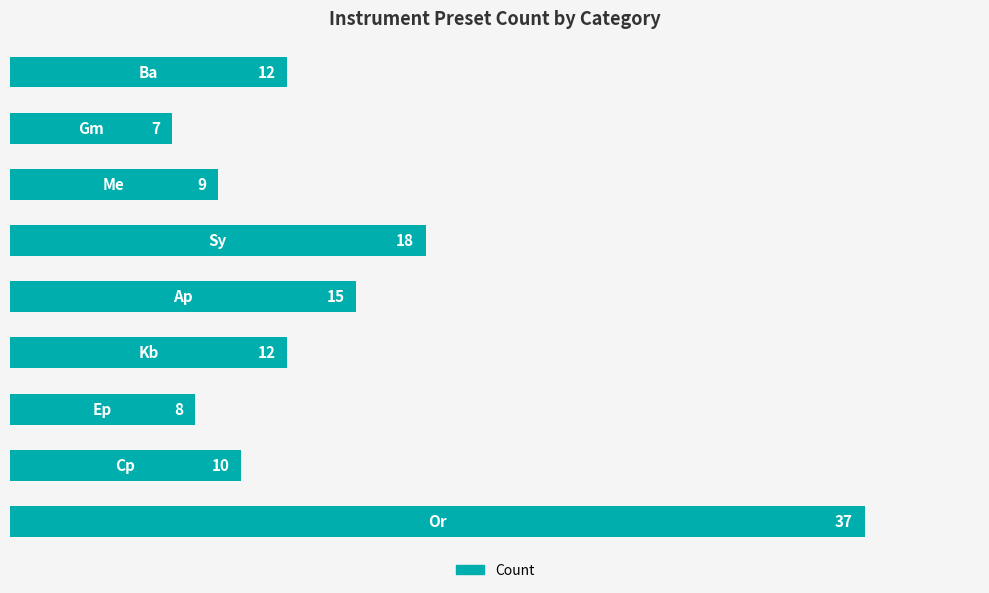

How many bars are there in total?

9